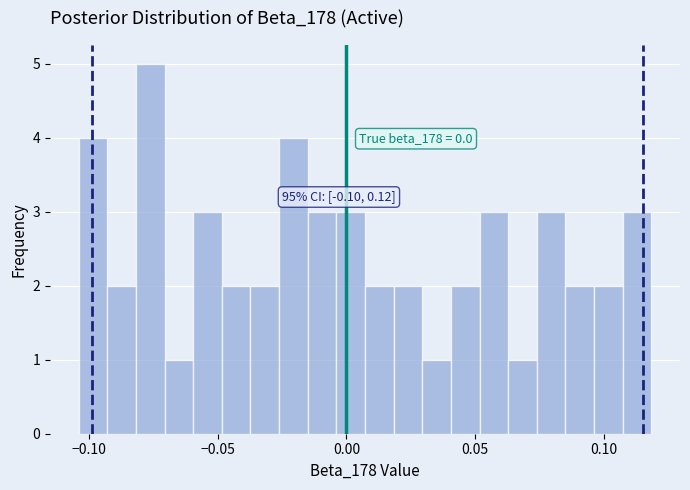

Around what value on the x-axis is the tallest bar? Give the approximate position of its centre, as read against the axis.

-0.075